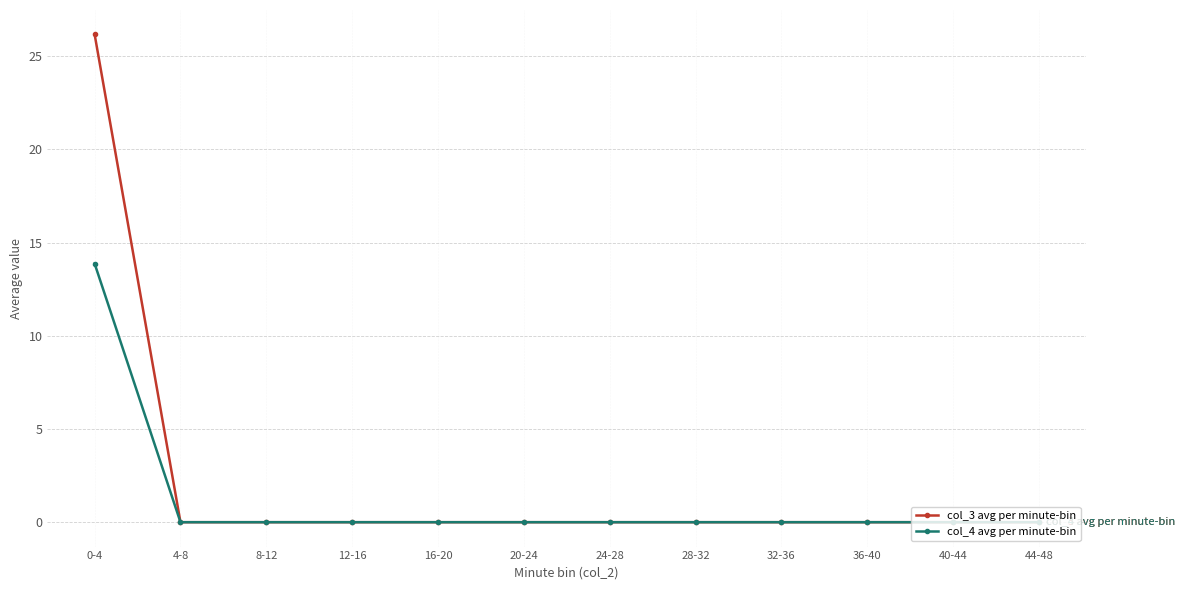

Is the value of col_4 avg per minute-bin at 24-28 greater than the value of col_3 avg per minute-bin at 0-4?

No